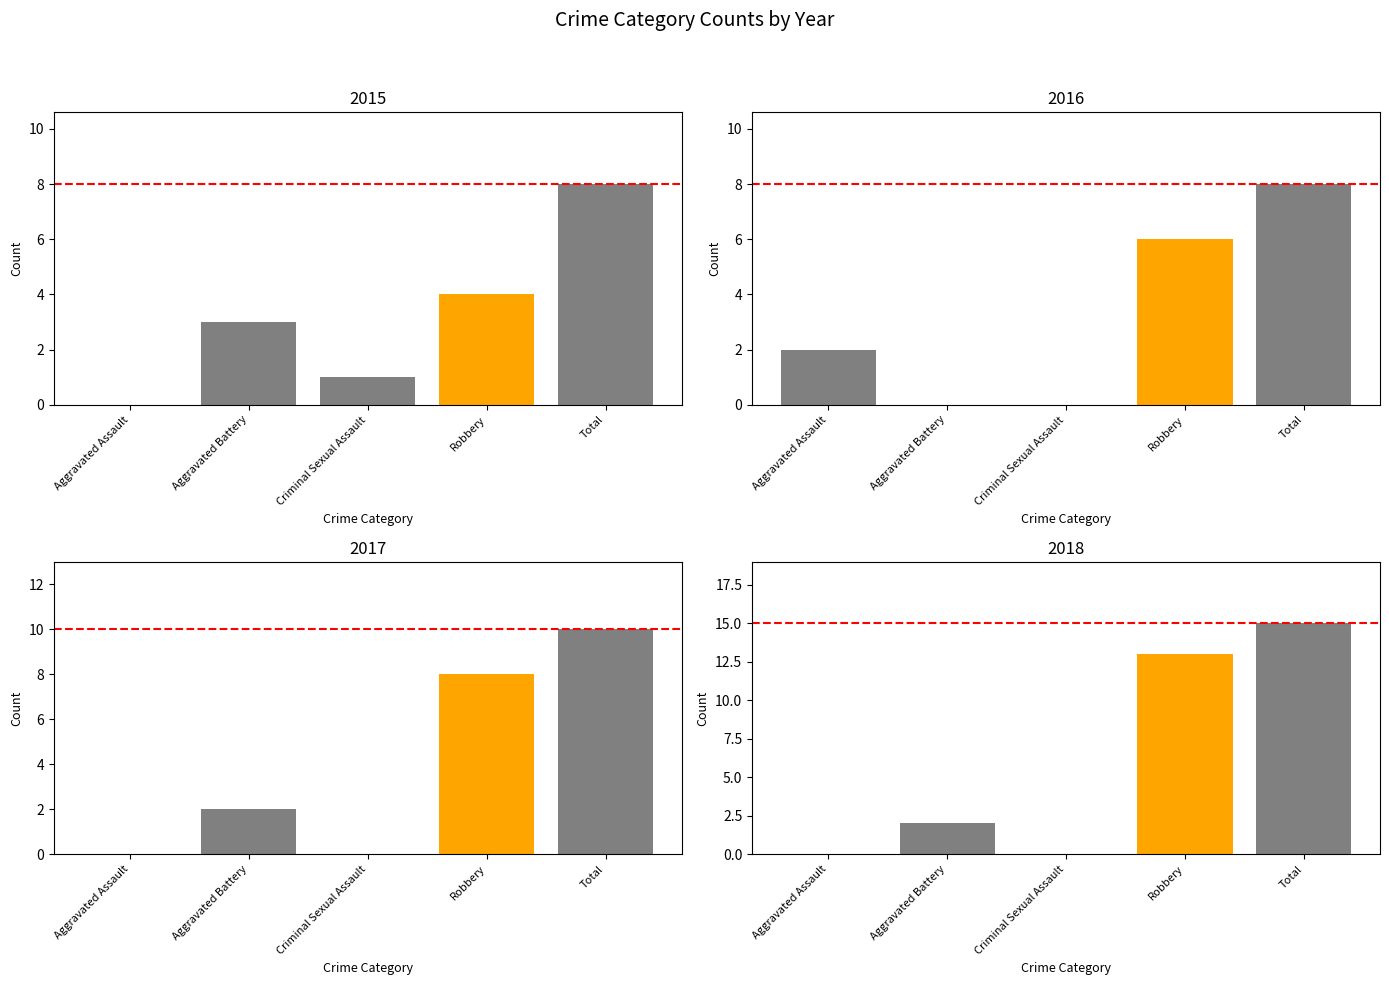

What is the value of the 2015 bar at the 2nd from the left?

3